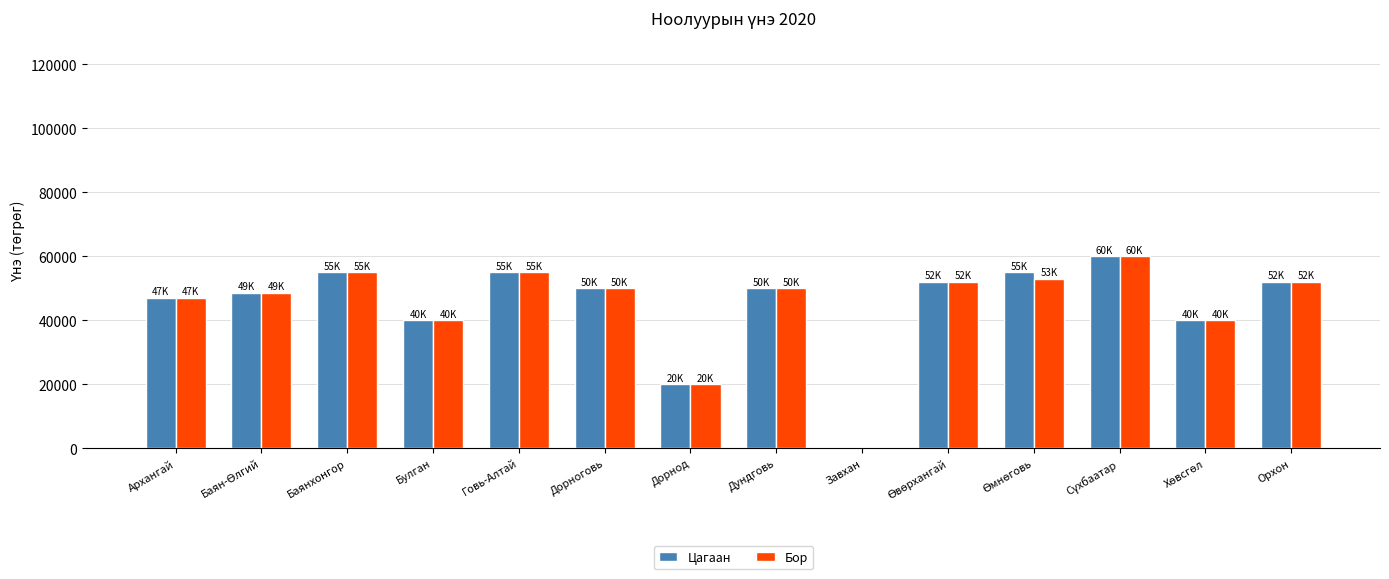

Is the value of Цагаан at Булган greater than the value of Бор at Баянхонгор?

No